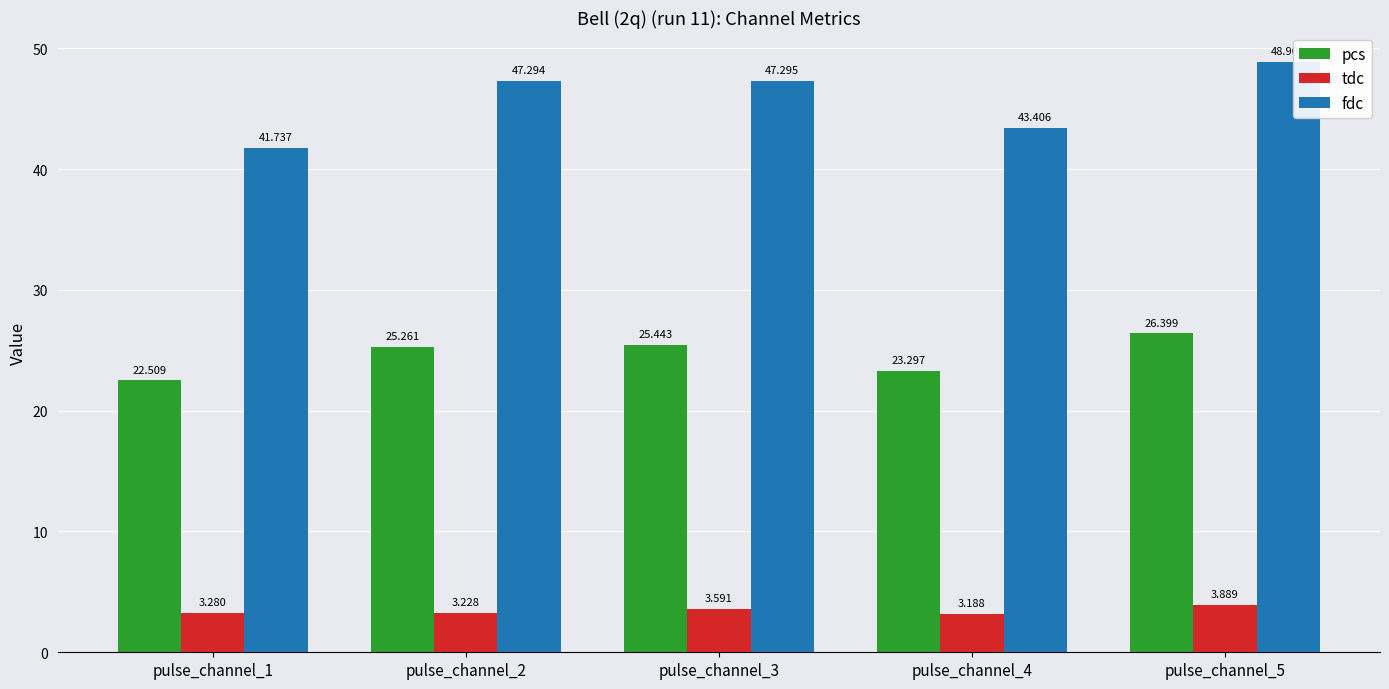

How many values in the fdc series exceed 47?

3